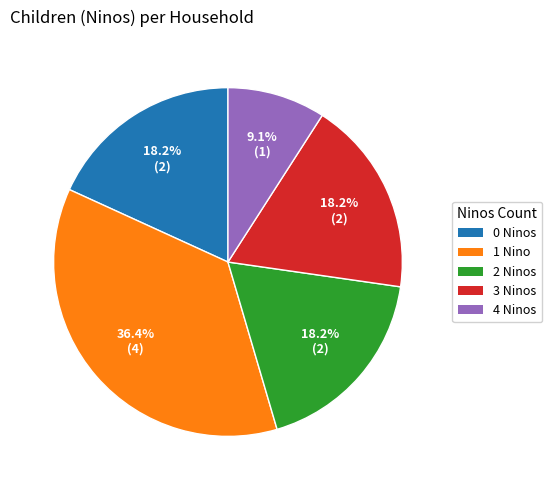

Count the number of slices in the pie.

5